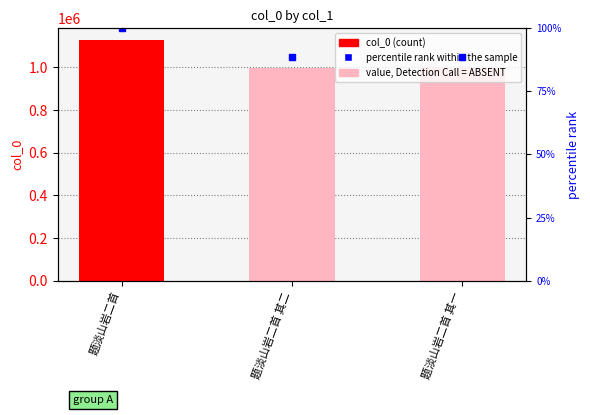

What is the maximum value shown in the chart?

1126849.0